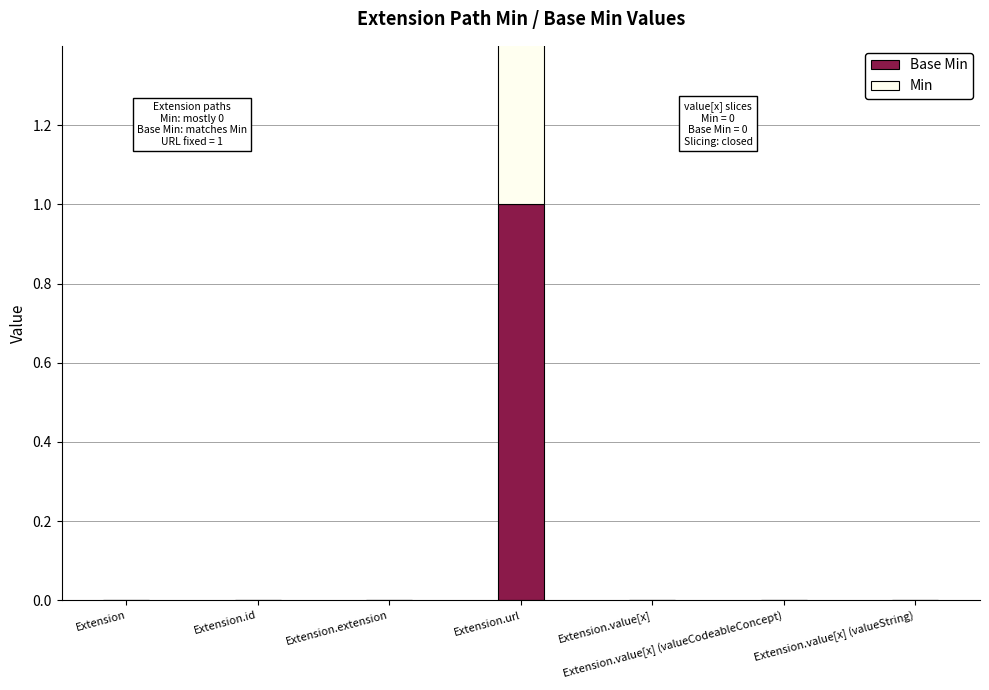

Rank the categories by Base Min value from highest to lowest.

Extension.url, Extension, Extension.id, Extension.extension, Extension.value[x], Extension.value[x] (valueCodeableConcept), Extension.value[x] (valueString)